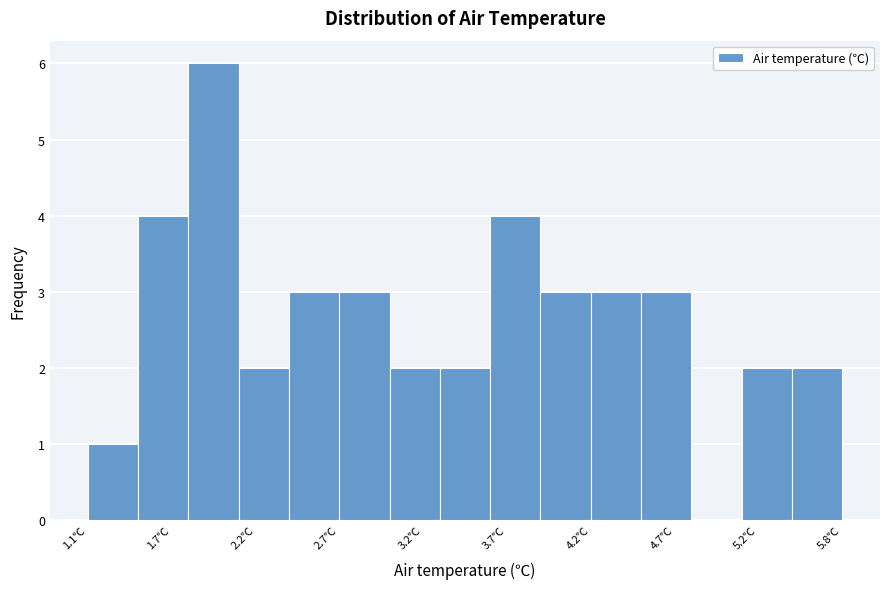

Read against the x-axis, roughly where is the centre of the tallest bar?

1.9